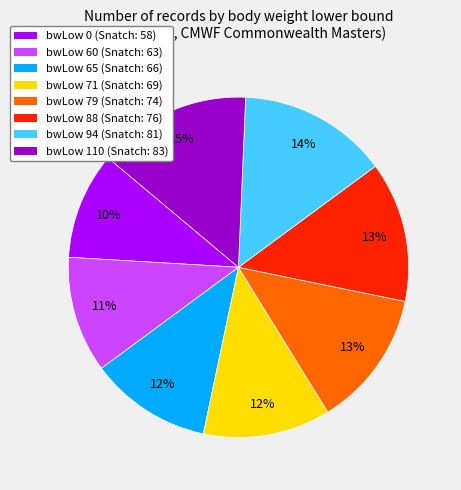

To the nearest percent, what percentage of the pie is bwLow 71 (Snatch: 69)?

12%